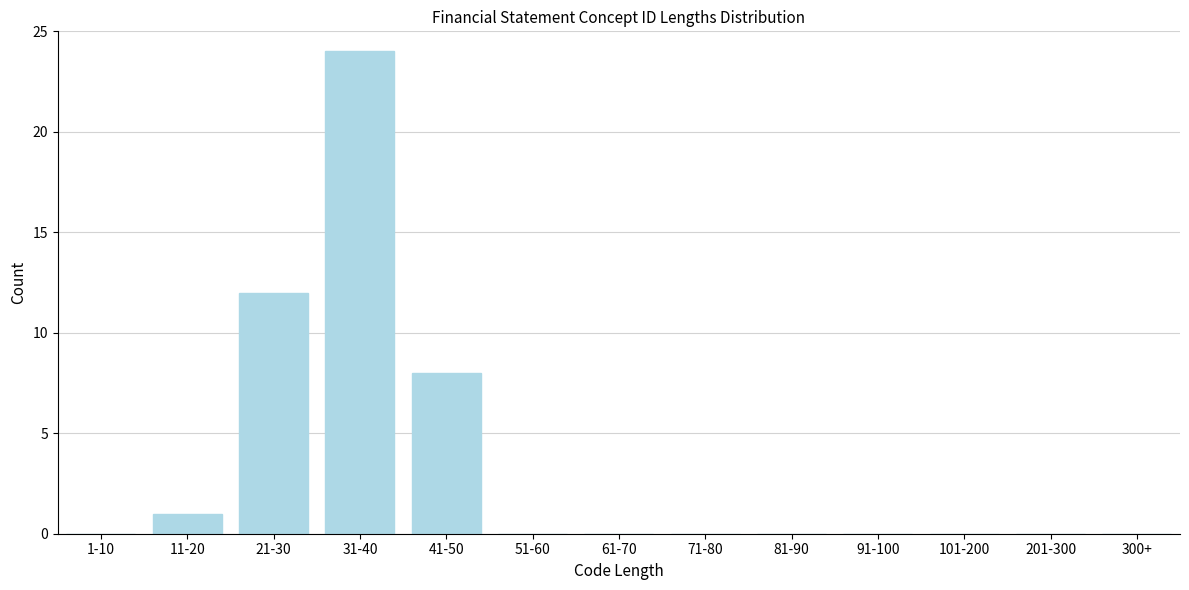

Reading left to right, transcribe all the data shown in this chart.

1-10=0	11-20=1	21-30=12	31-40=24	41-50=8	51-60=0	61-70=0	71-80=0	81-90=0	91-100=0	101-200=0	201-300=0	300+=0